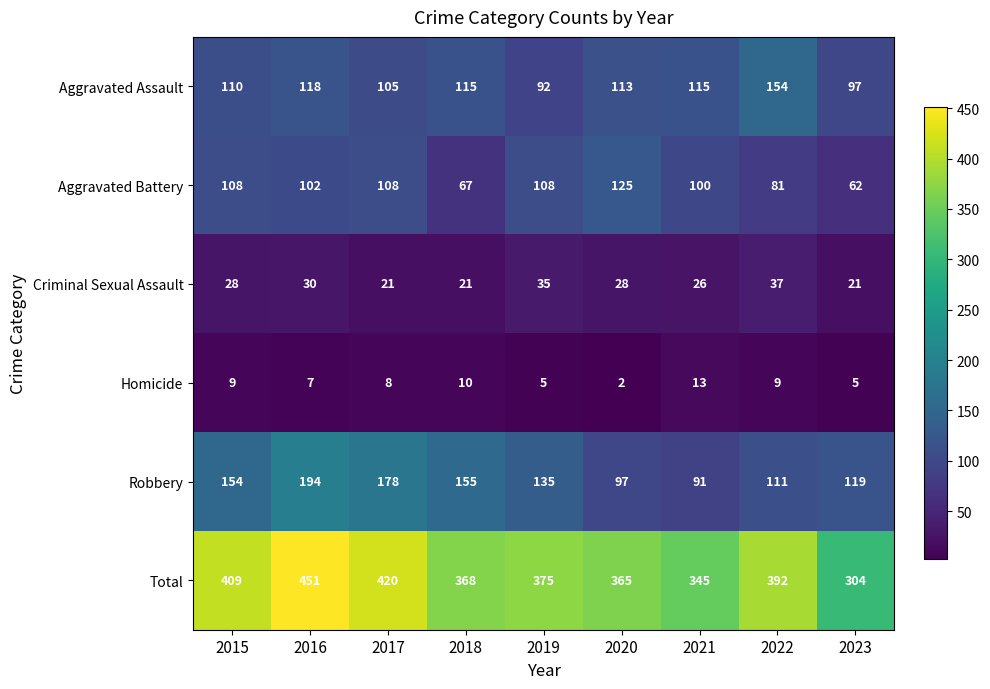

At which label does Aggravated Assault first exceed 113?

2016